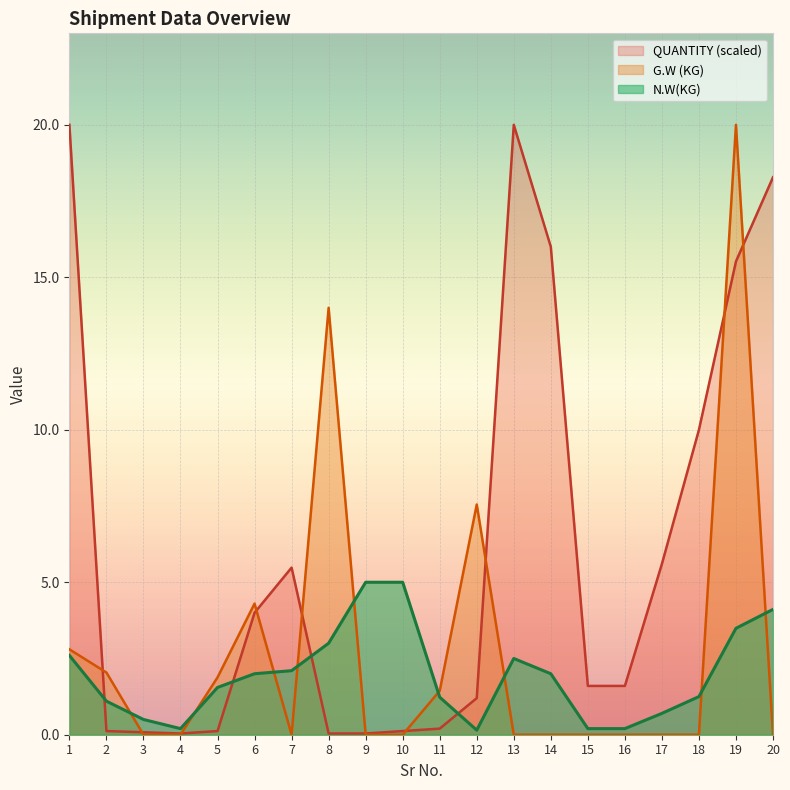

Which series has the largest range (max minus min)?

G.W (KG)